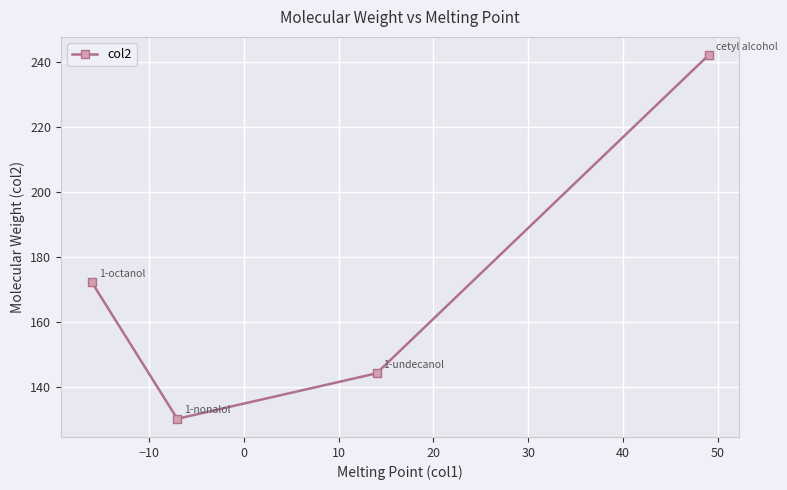

What is the average value?

172.2